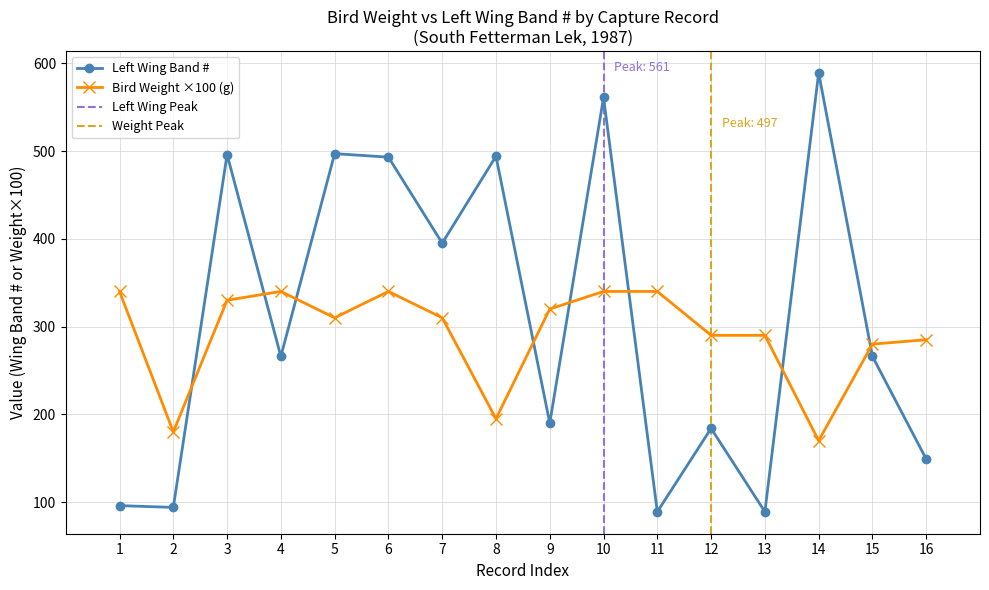

In Left Wing Band #, how many points are higher than both neighbors (excluding endpoints)?

6